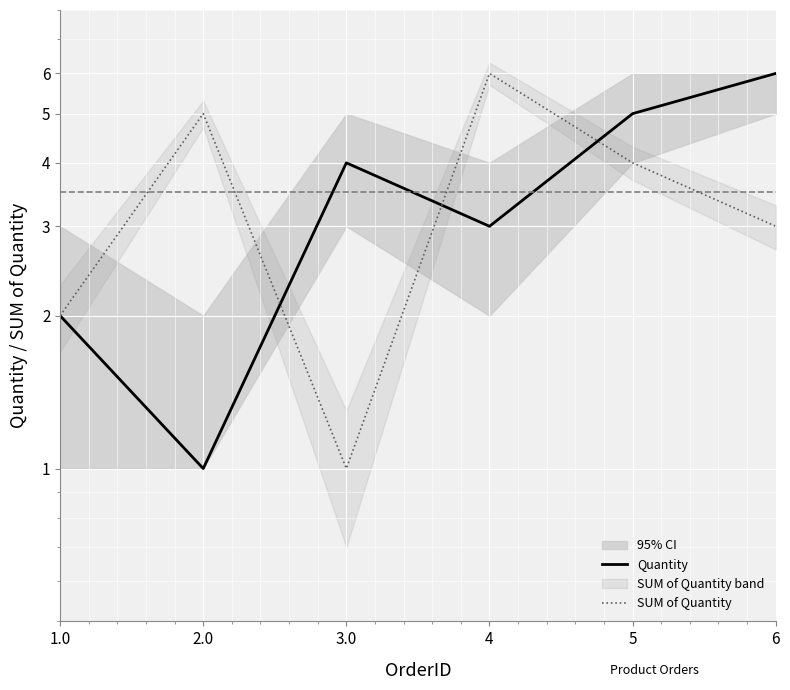

Reading left to right, transcribe all the data shown in this chart.

Quantity: 1.0=2	2.0=1	3.0=4	4=3	5=5	6=6
SUM of Quantity: 1.0=2	2.0=5	3.0=1	4=6	5=4	6=3